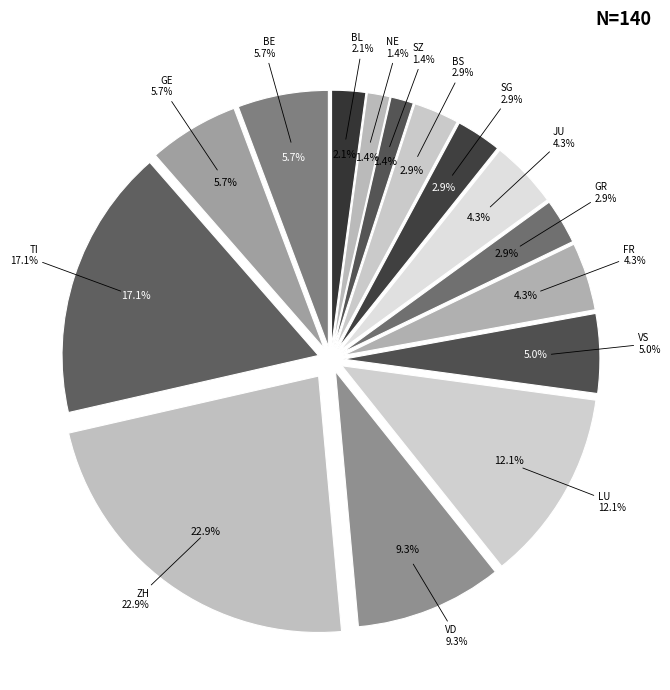

Is the sum of VS and AG greater than half?

No